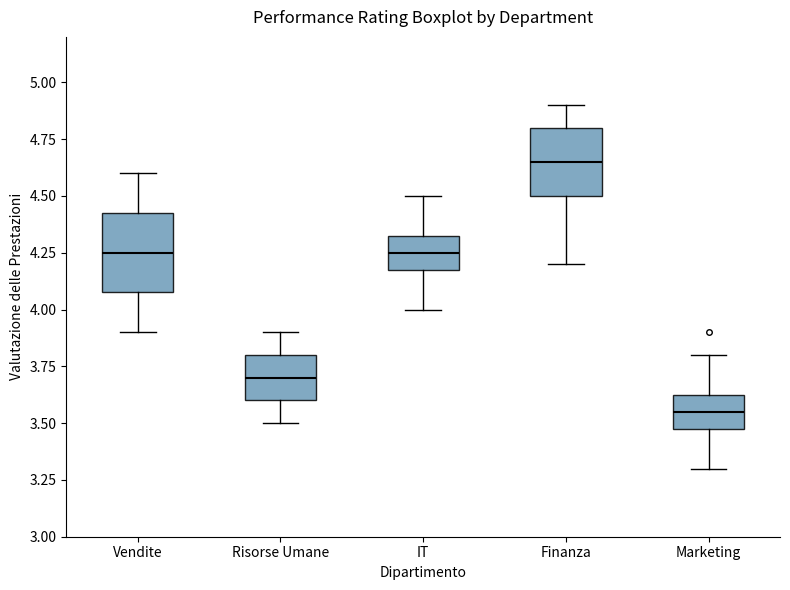

Reading left to right, read every box against the y-axis: the position of its median line, the range the box covers, and the ends of its whiskers. The values are not printed on the chart, so give them approximately, as read against the axis.

Vendite: median 4.25, box 4.10 to 4.45, whiskers 3.90 to 4.60
Risorse Umane: median 3.70, box 3.60 to 3.80, whiskers 3.50 to 3.90
IT: median 4.25, box 4.20 to 4.35, whiskers 4.00 to 4.50
Finanza: median 4.65, box 4.50 to 4.80, whiskers 4.20 to 4.90
Marketing: median 3.55, box 3.50 to 3.65, whiskers 3.30 to 3.80